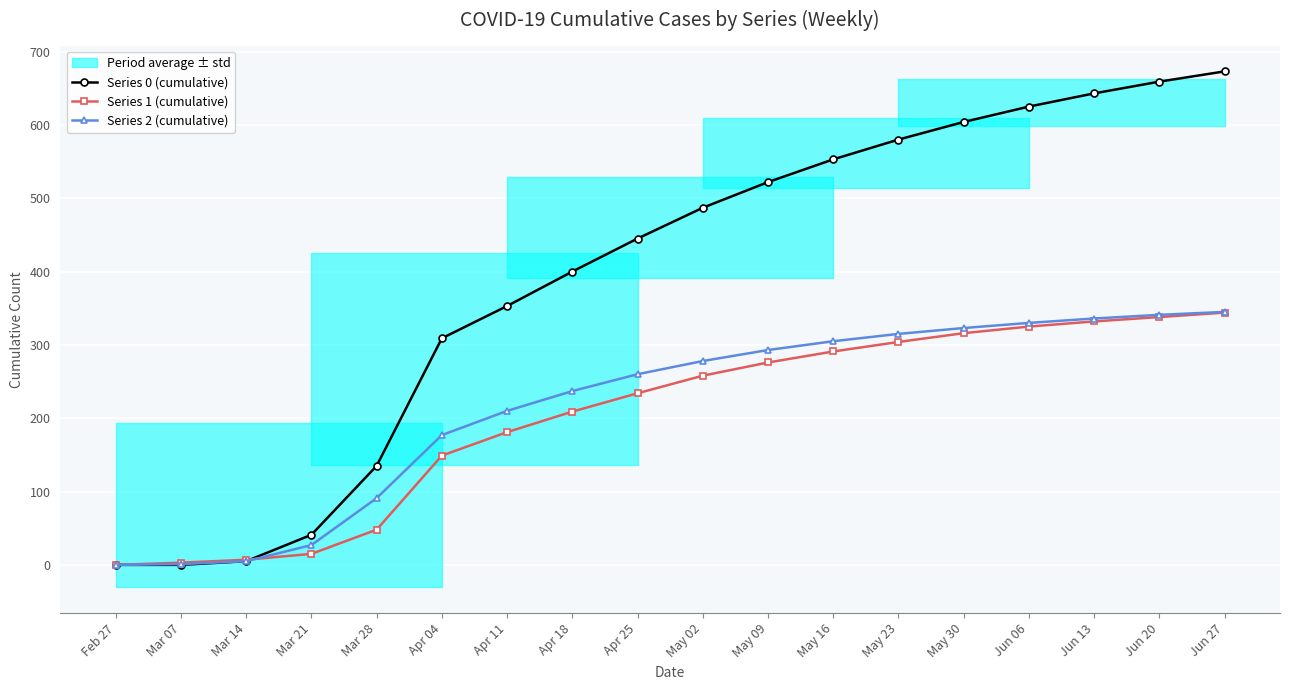

Which category has the lowest value across all series?

Feb 27